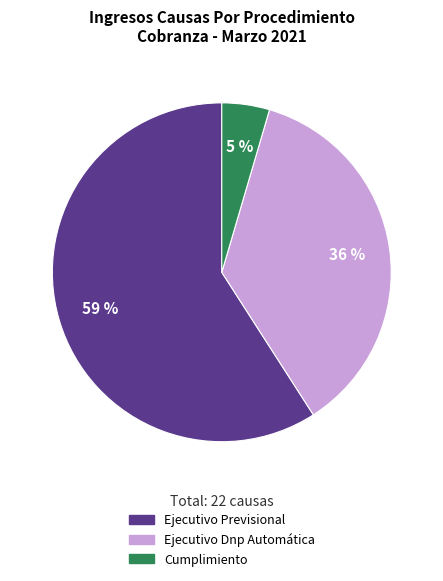

What percentage is the Ejecutivo Previsional slice, to the nearest percent?

59%